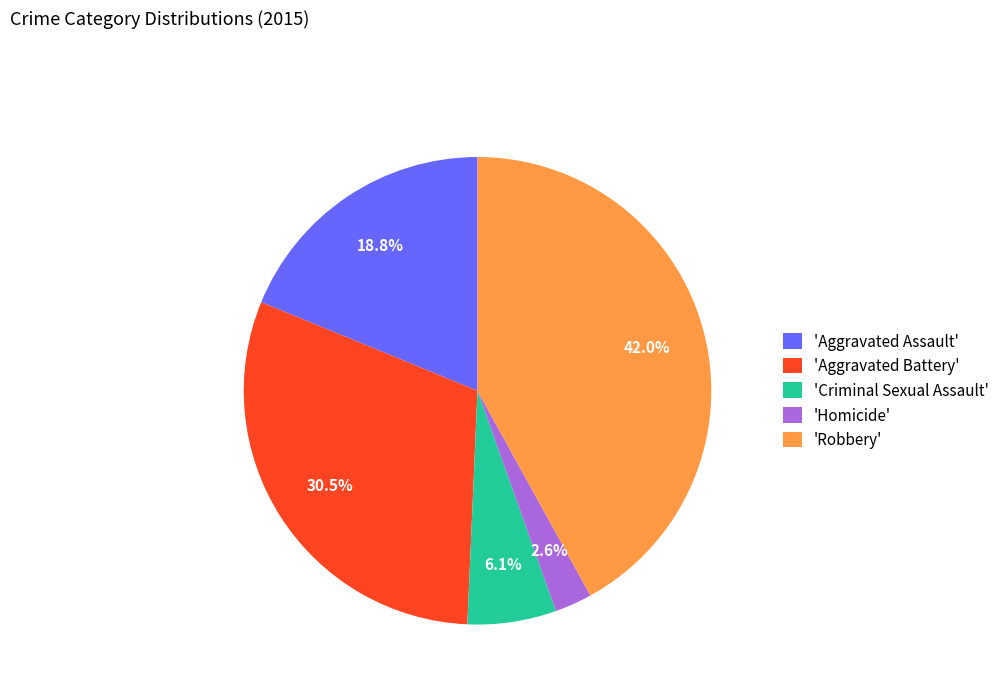

What percentage do 'Aggravated Battery' and 'Robbery' together represent?

72.5%